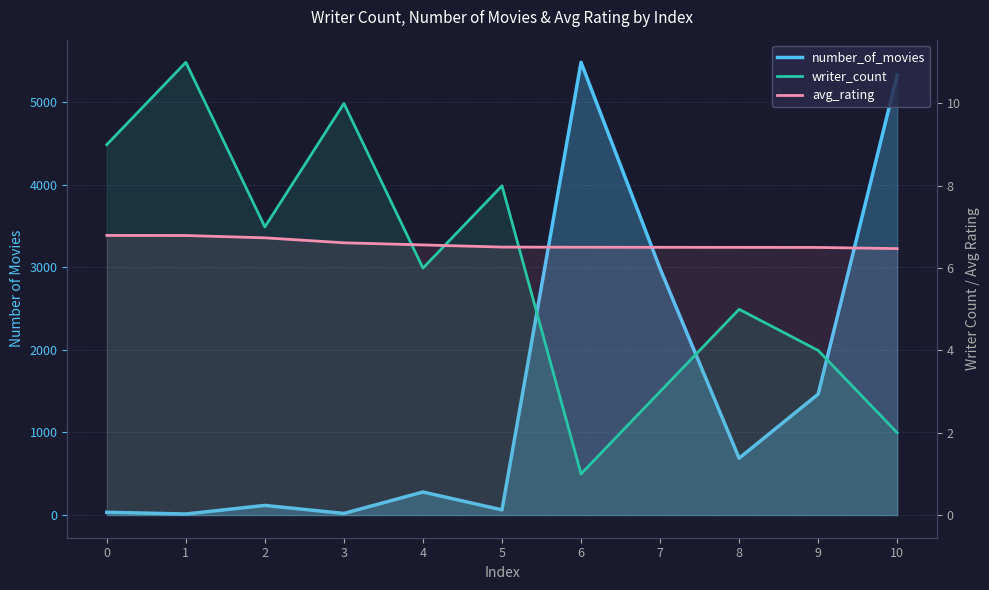

Between which two adjacent categories do avg_rating and writer_count first intersect?

3 and 4